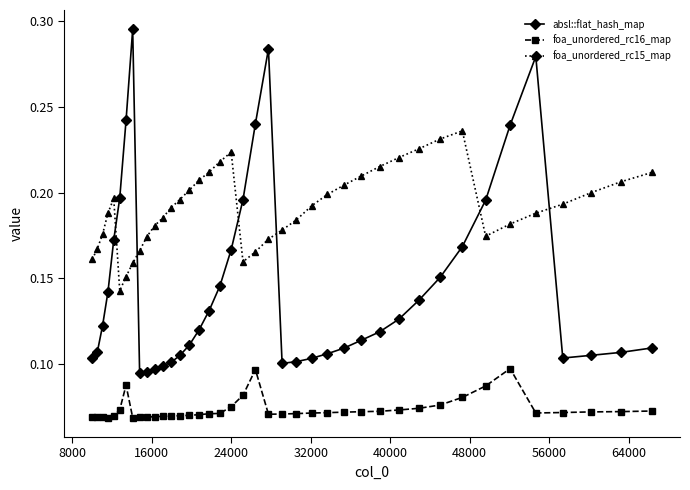

Which series has the largest total across all categories?

foa_unordered_rc15_map